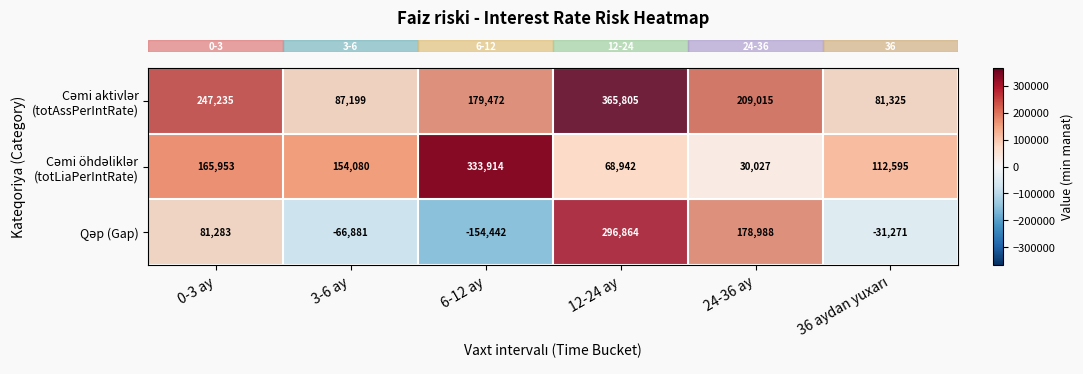

What is the difference between the highest and lowest values at 24-36 ay?

178988